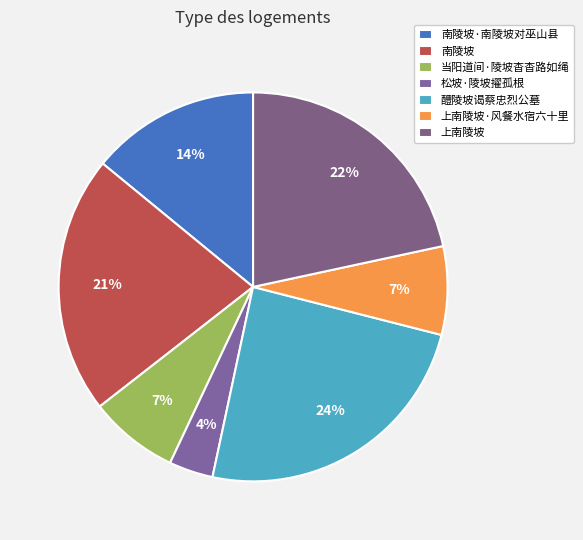

Approximately how many times larger is the value at 南陵坡 compared to 上南陵坡·风餐水宿六十里?

2.9